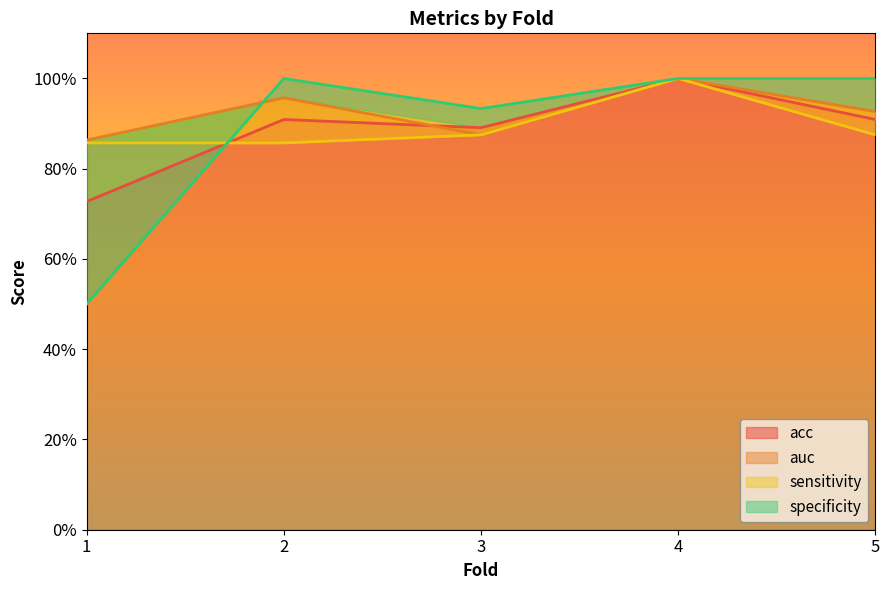

Count the auc values in the range 0 to 1.

5